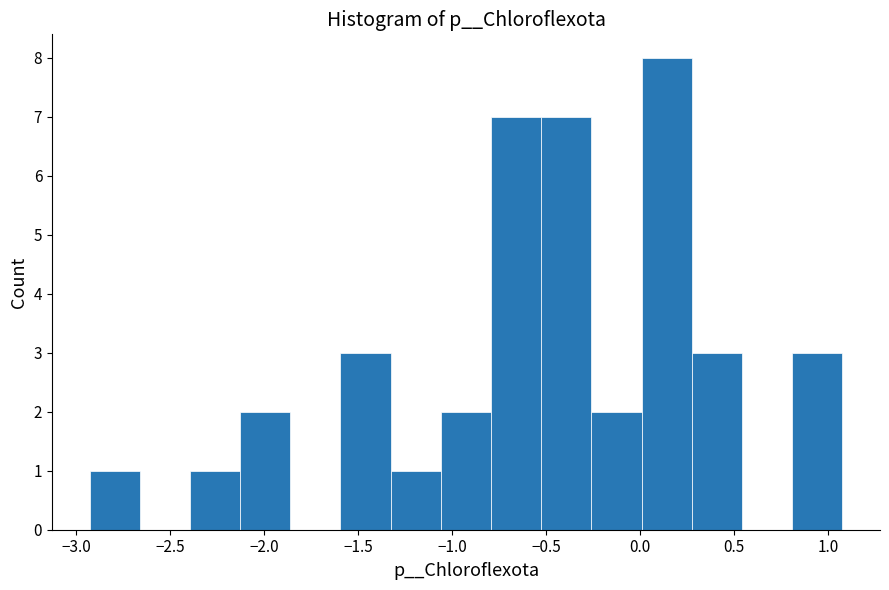

Over which range of the x-axis is the bar tallest?

0.00 to 0.30